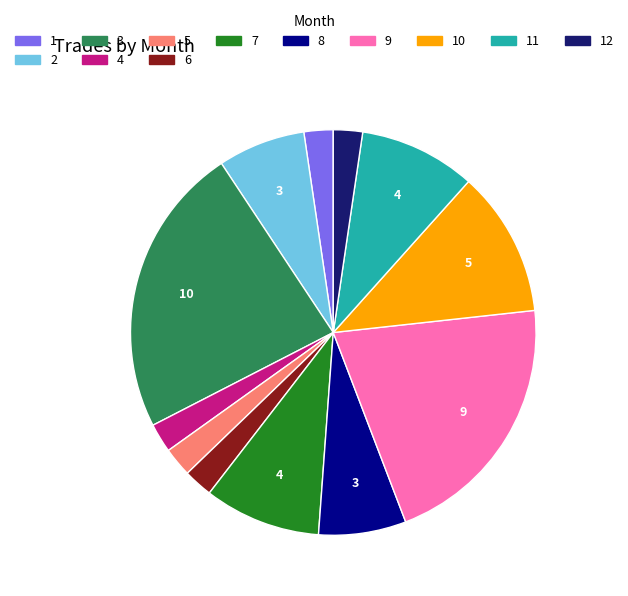

Does any single category account for the majority?

No